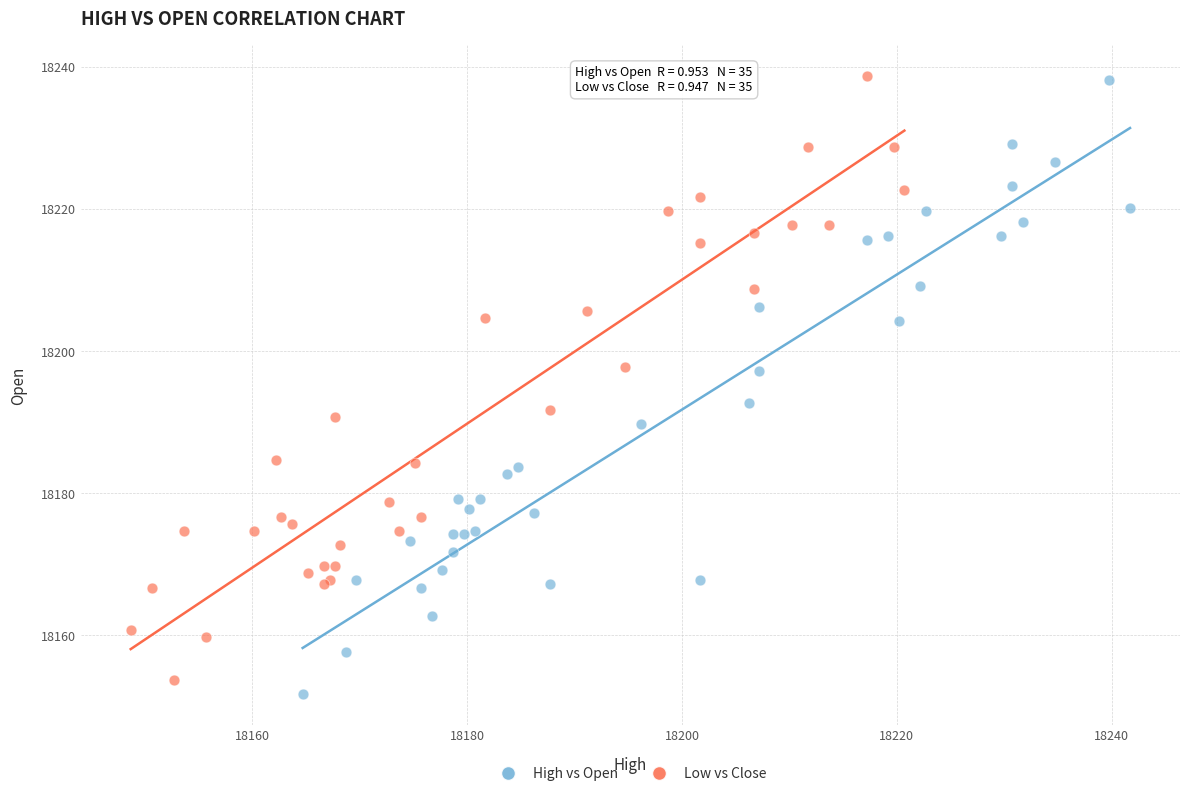

Which series has the largest Y range (max minus min)?

High vs Open